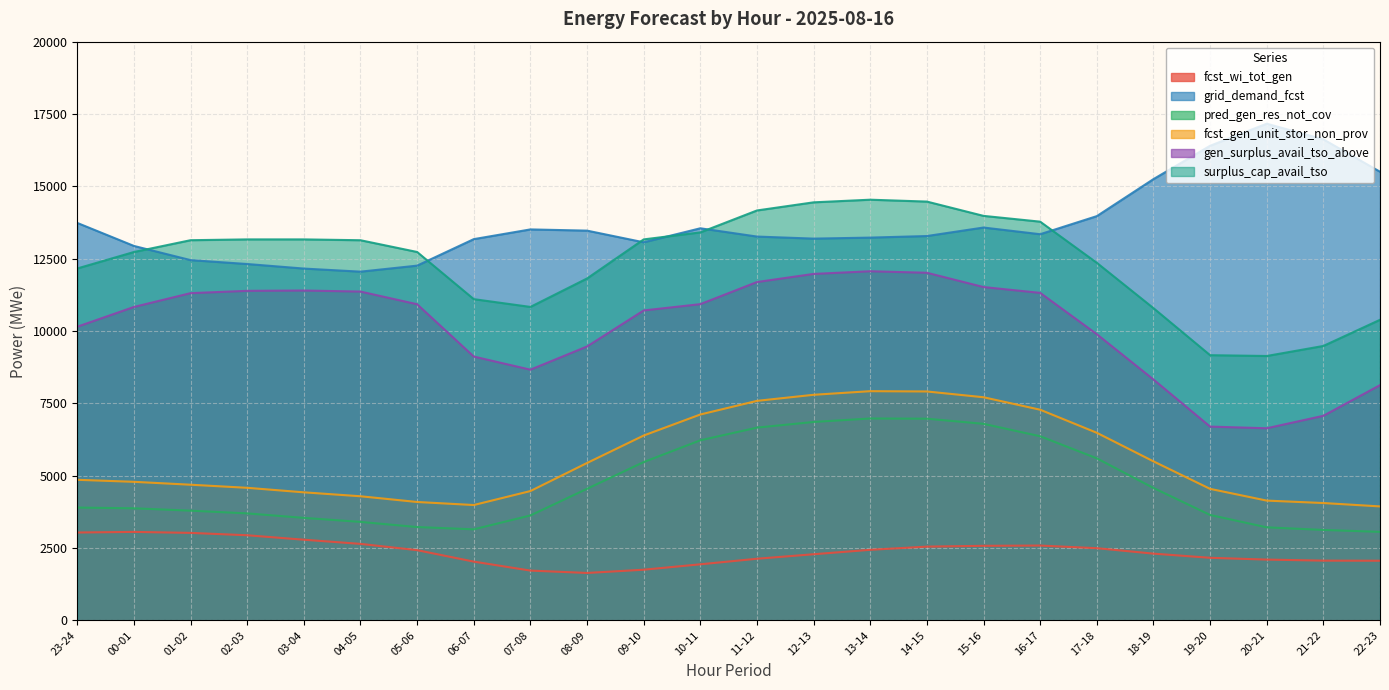

At 16-17, list the series in order from smallest to largest.

fcst_wi_tot_gen, pred_gen_res_not_cov, fcst_gen_unit_stor_non_prov, gen_surplus_avail_tso_above, grid_demand_fcst, surplus_cap_avail_tso